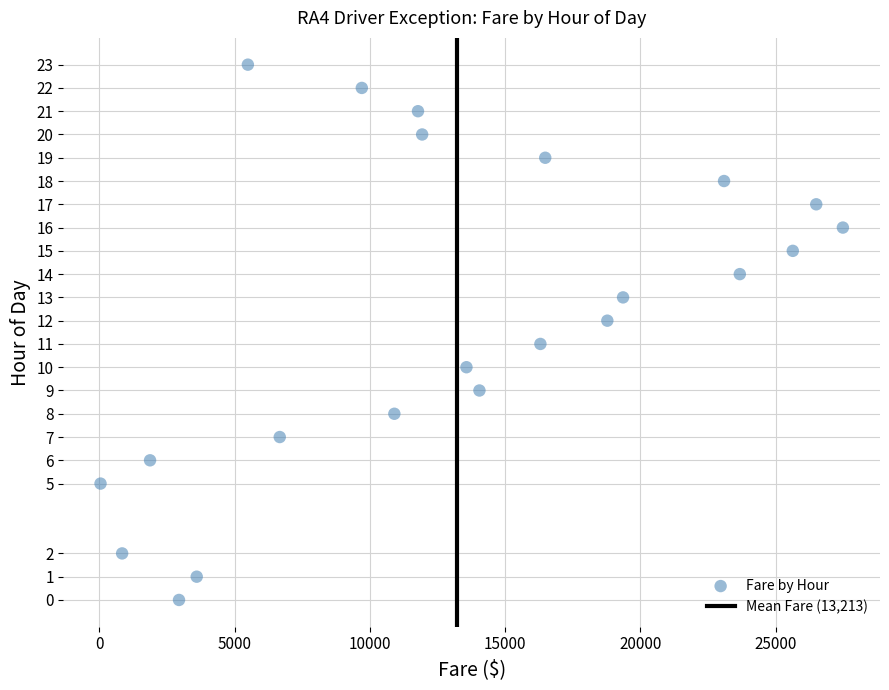

What is the range of Y values (max minus min)?

23